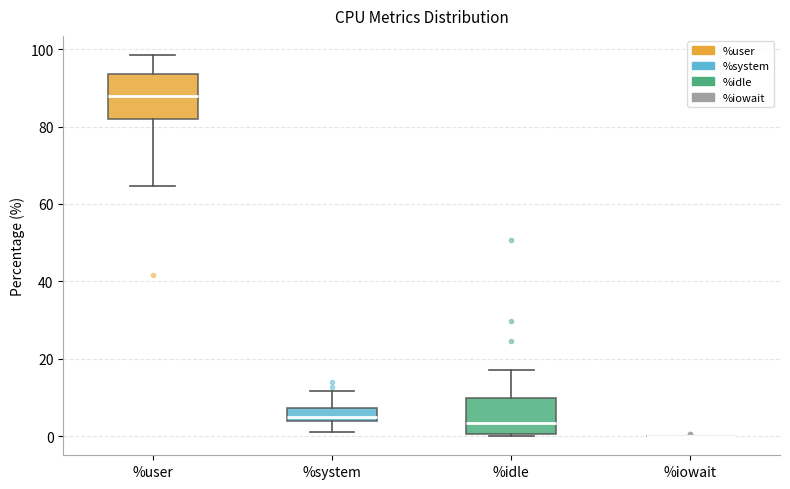

Reading left to right, read every box against the y-axis: the position of its median line, the range the box covers, and the ends of its whiskers. The values are not printed on the chart, so give them approximately, as read against the axis.

%user: median 88, box 82 to 94, whiskers 64 to 98
%system: median 6, box 4 to 8, whiskers 2 to 12
%idle: median 4, box 0 to 10, whiskers 0 to 18
%iowait: box collapsed to a line at 0, whiskers 0 to 0